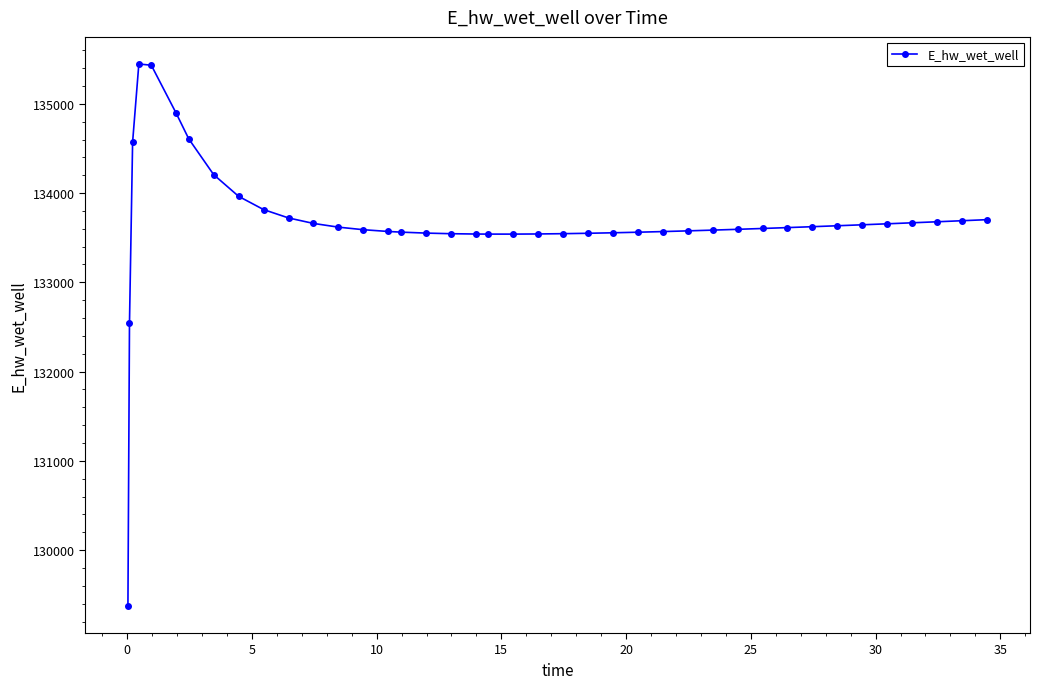

What is the value of the 7th point from the left?

134607.7